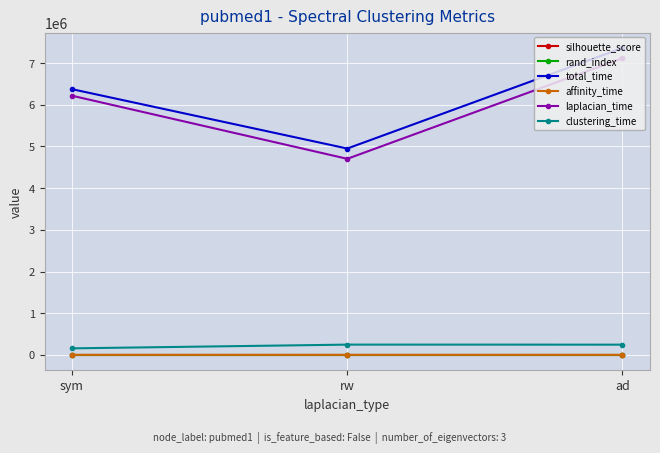

What are all the series names shown in the legend?

silhouette_score, rand_index, total_time, affinity_time, laplacian_time, clustering_time